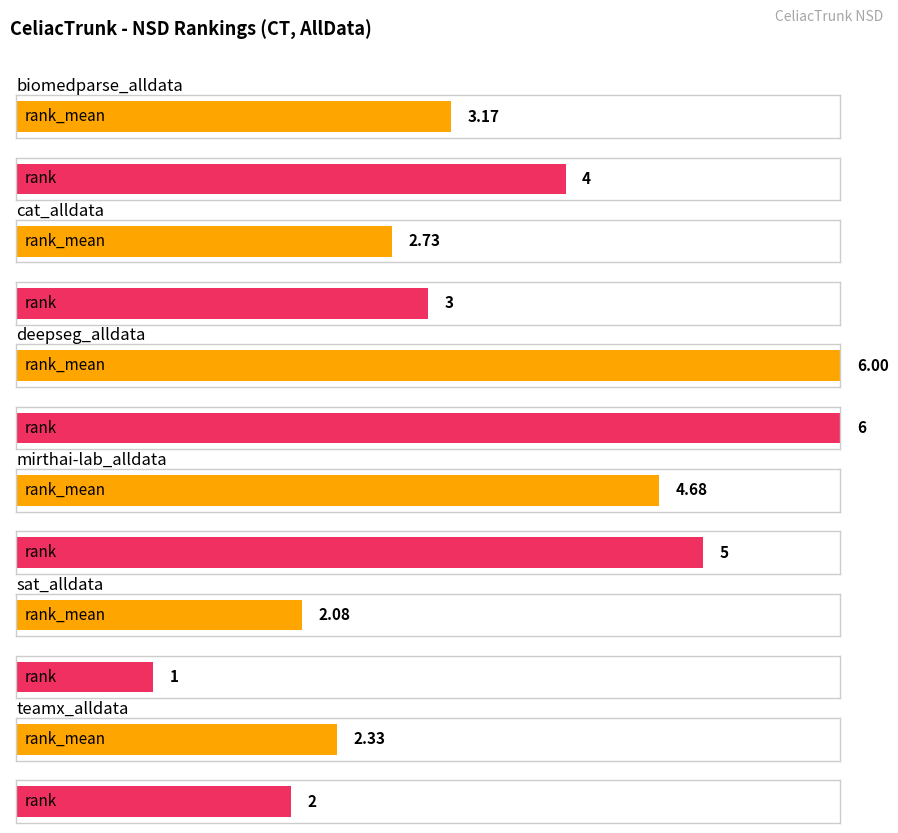

List the series in order of their overall mean, highest first.

rank, rank_mean